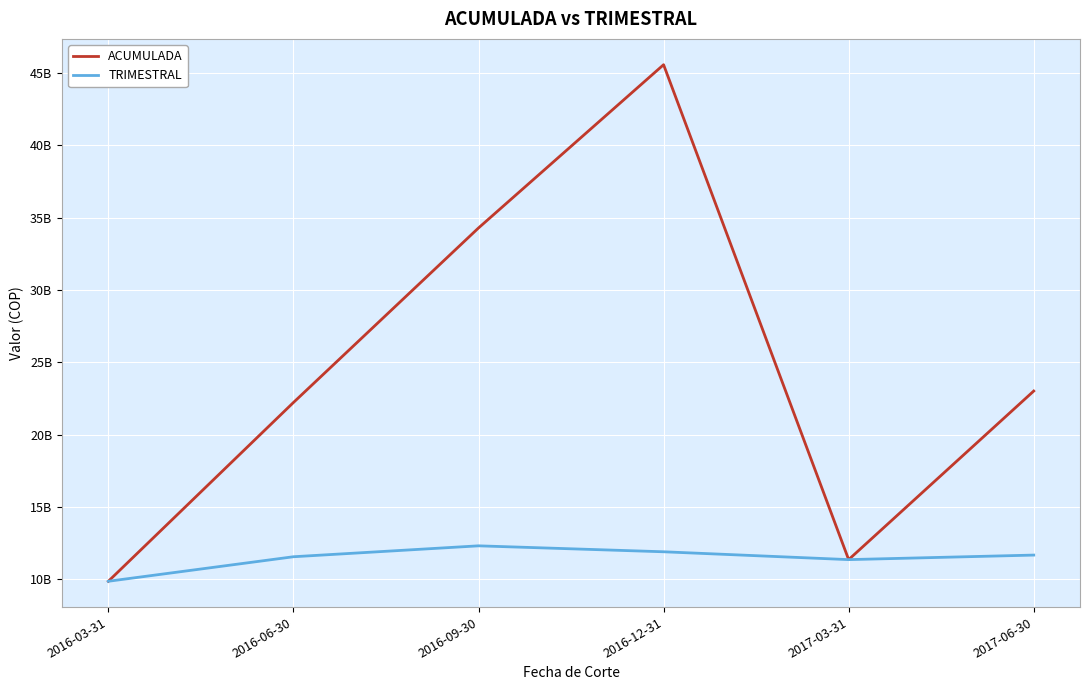

What are all the series names shown in the legend?

ACUMULADA, TRIMESTRAL